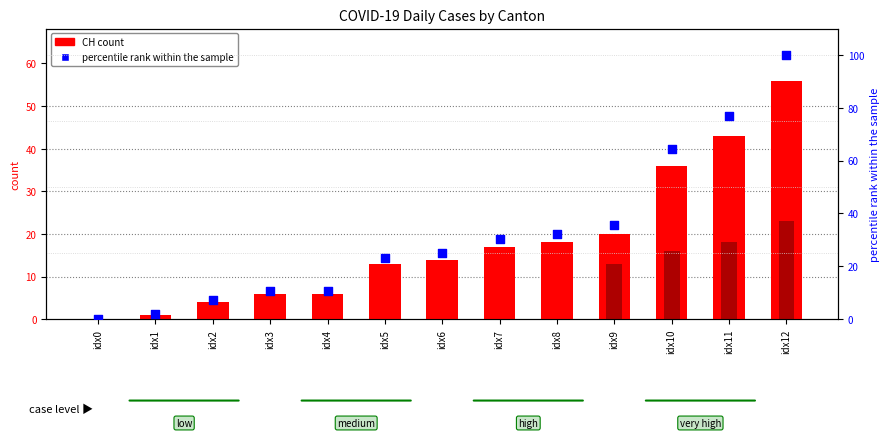

Which series contains the lowest Y value?

CH (count)